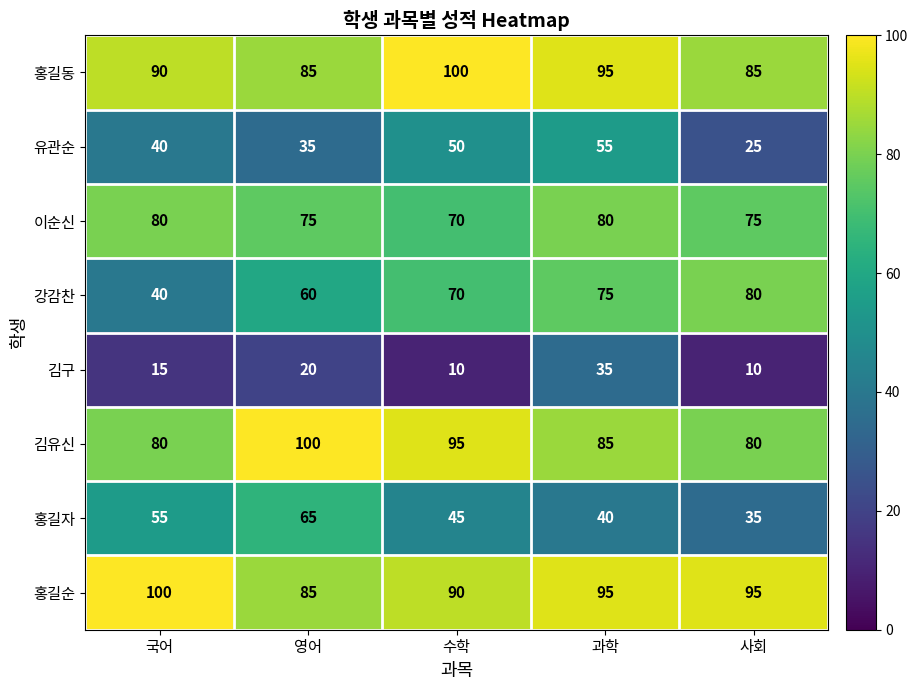

What is the sum of the 강감찬 values at 사회 and 국어?

120